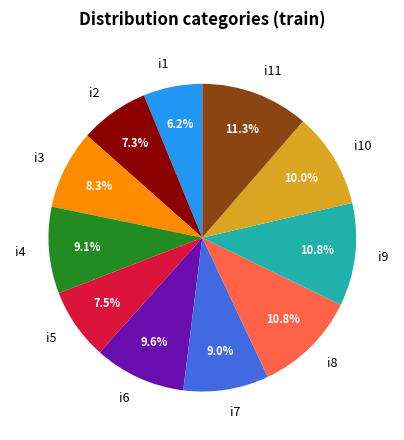

To the nearest percent, what percentage of the pie is i2?

7%